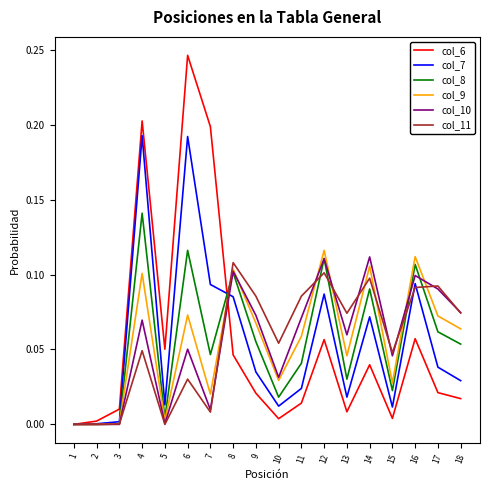

Which series changed the most between 1 and 8?

col_11